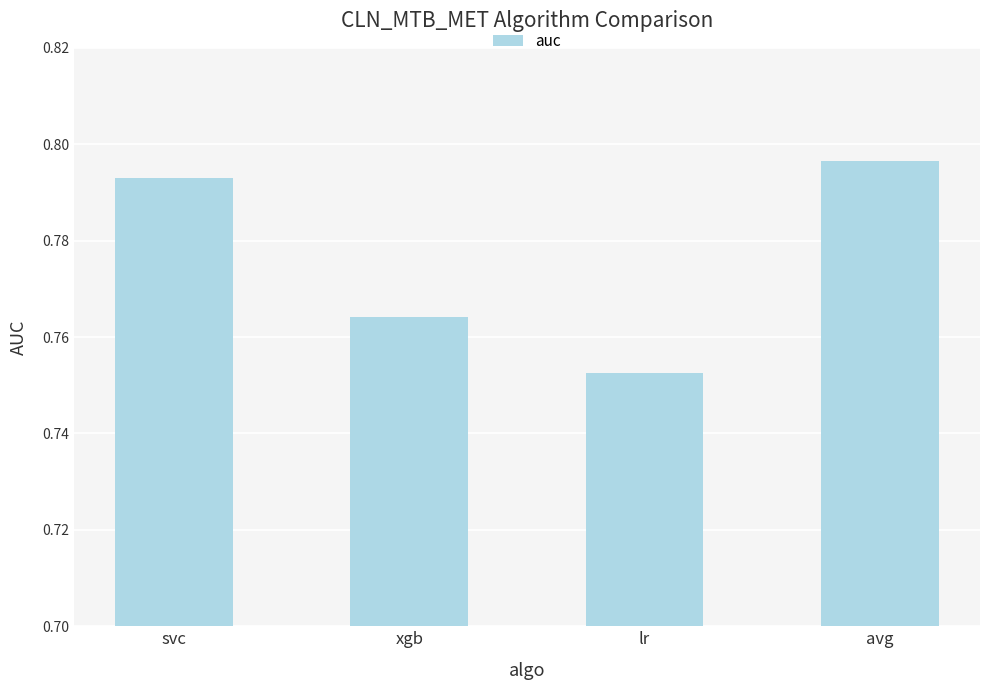

List the labels in order of value, smallest first.

lr, xgb, svc, avg